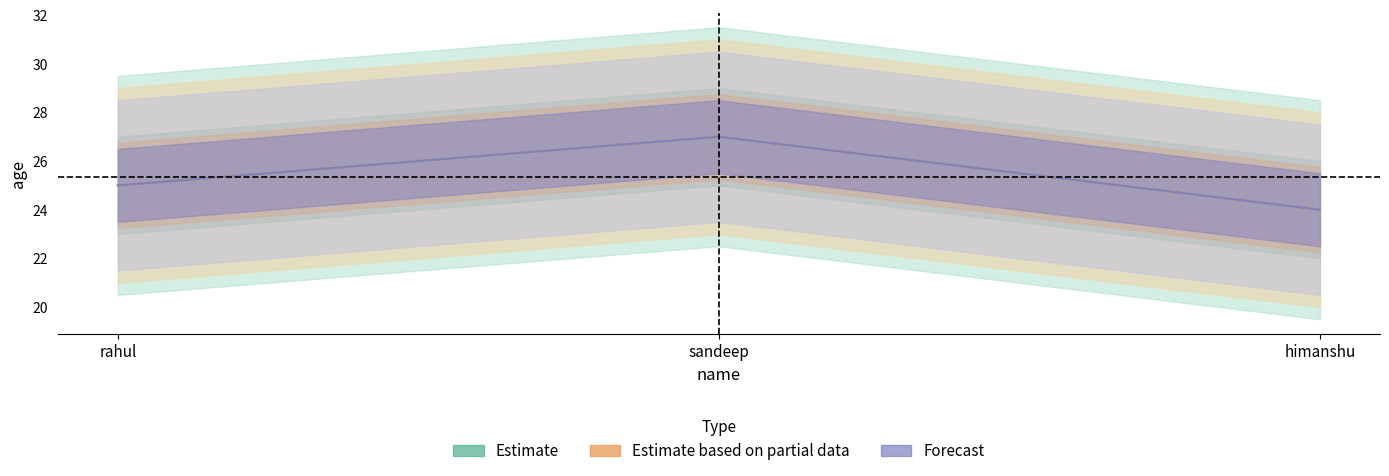

What is the difference between the maximum and second lowest values in the Estimate series?

2